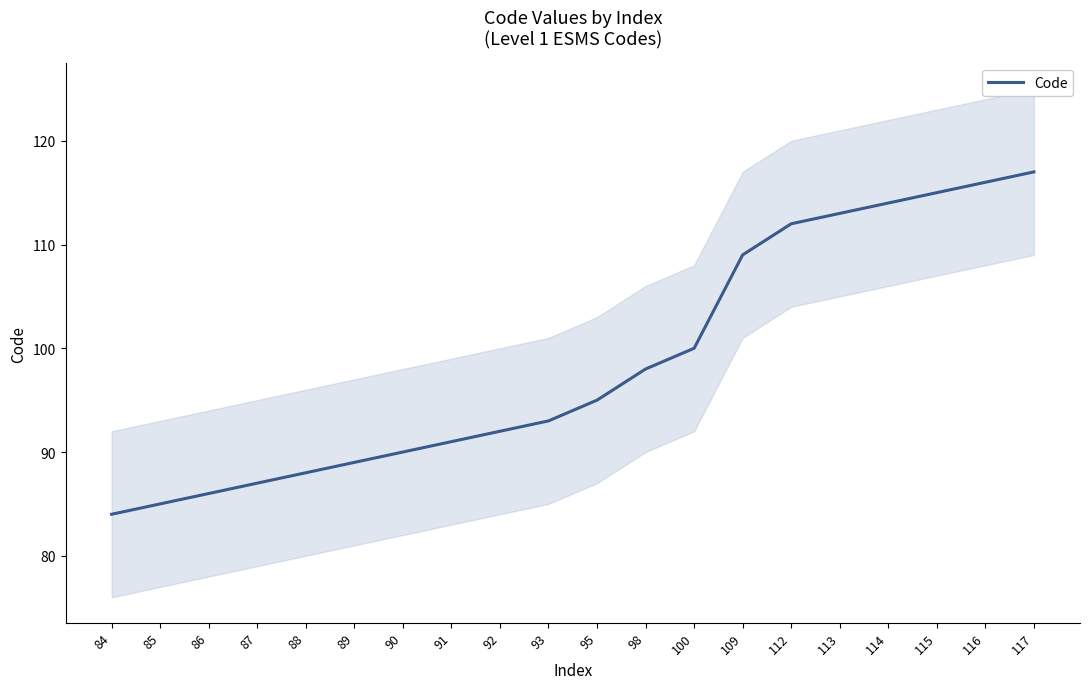

The chart shows a value of 149 at 98. True or false?

False